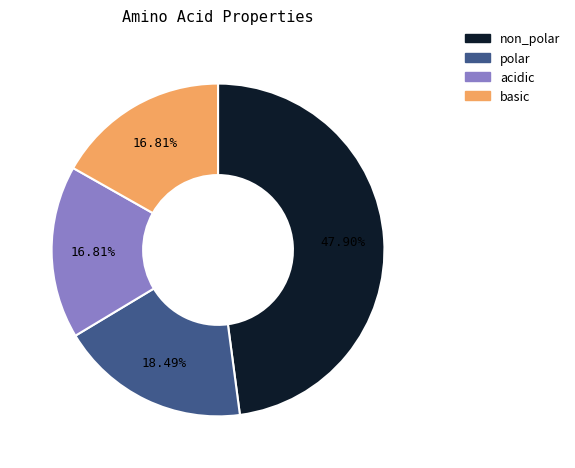

True or false: non_polar accounts for 61% of the total.

False